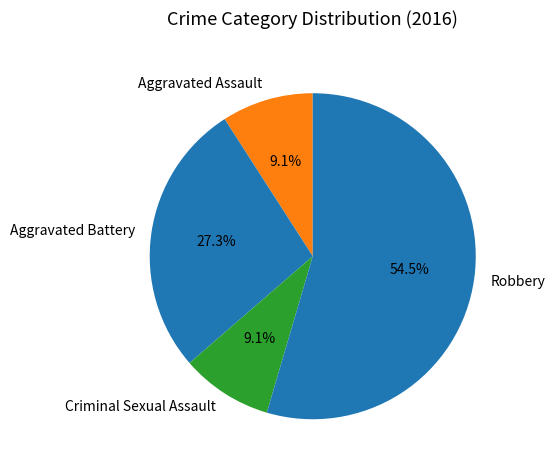

What percentage is the Aggravated Battery slice, to the nearest percent?

27%